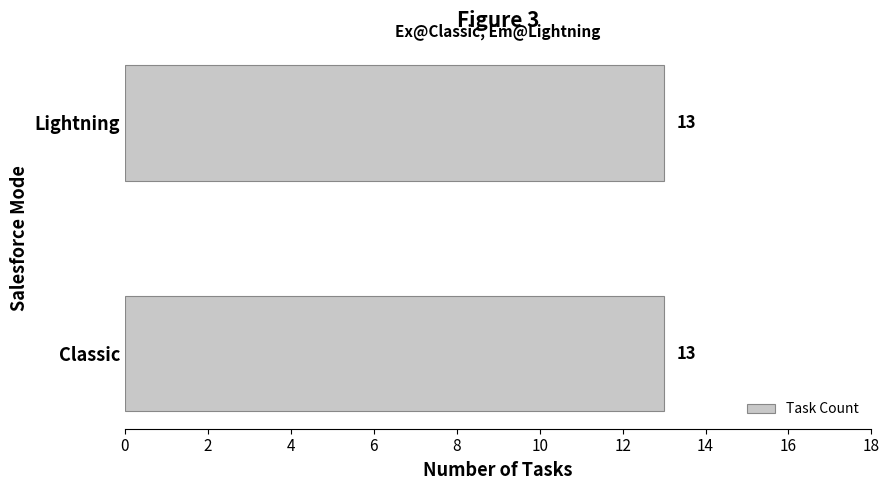

At which category does the chart reach its minimum across all series?

Classic